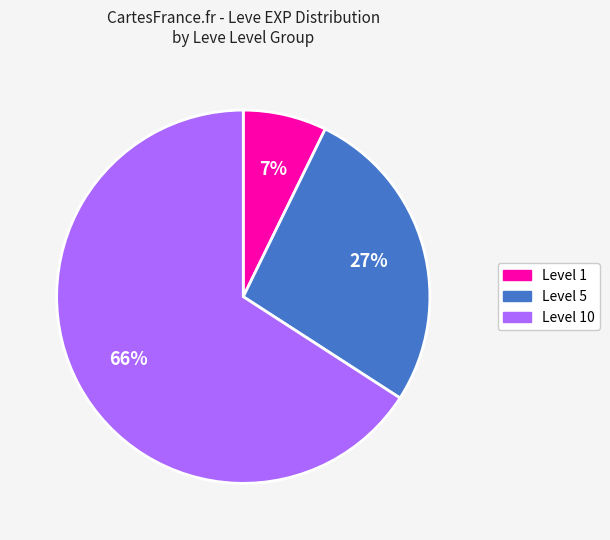

To the nearest percent, what is the average slice percentage?

33%